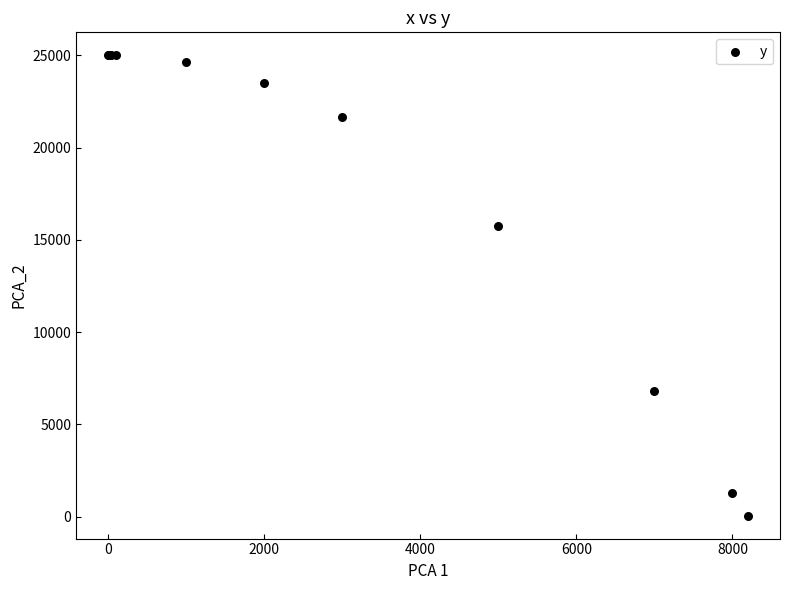

What Y value in the scatter plot is closest to 12528?

15726.4